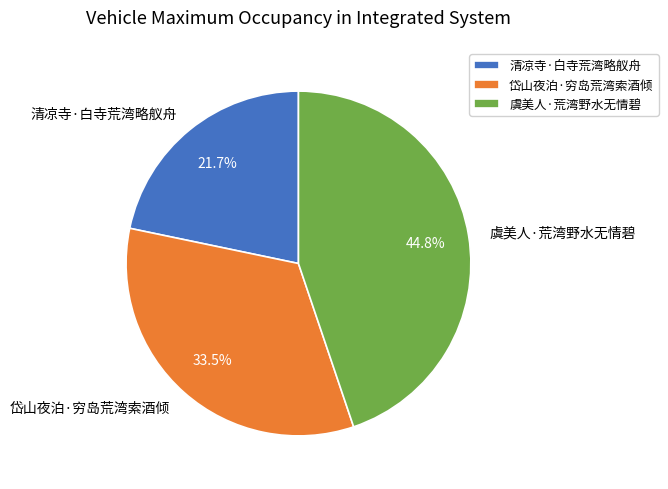

Is 虞美人·荒湾野水无情碧 the majority of the pie?

No